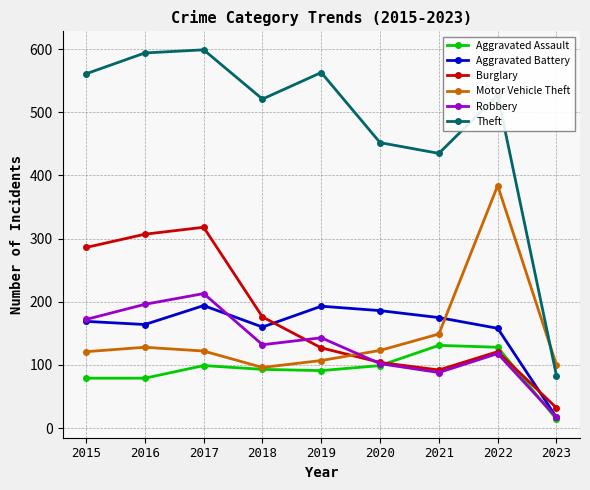

What is the difference between the maximum and second lowest values in the Aggravated Assault series?

52